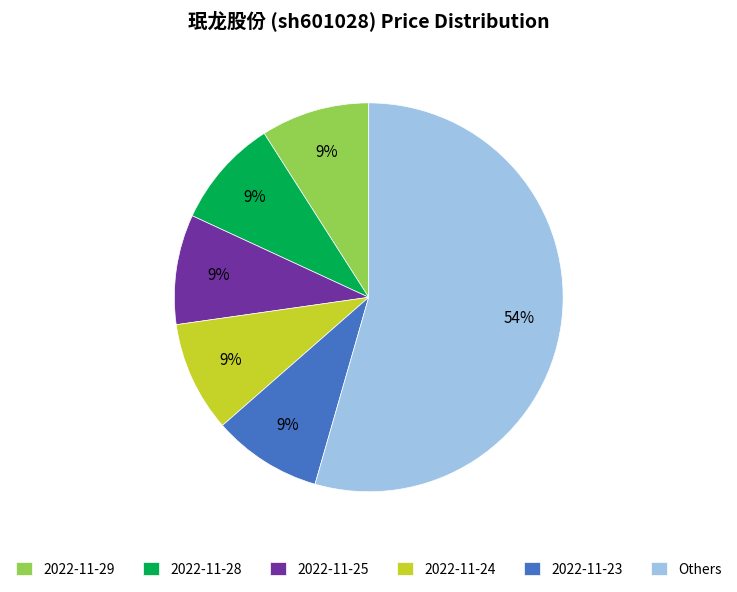

Count the number of slices in the pie.

6